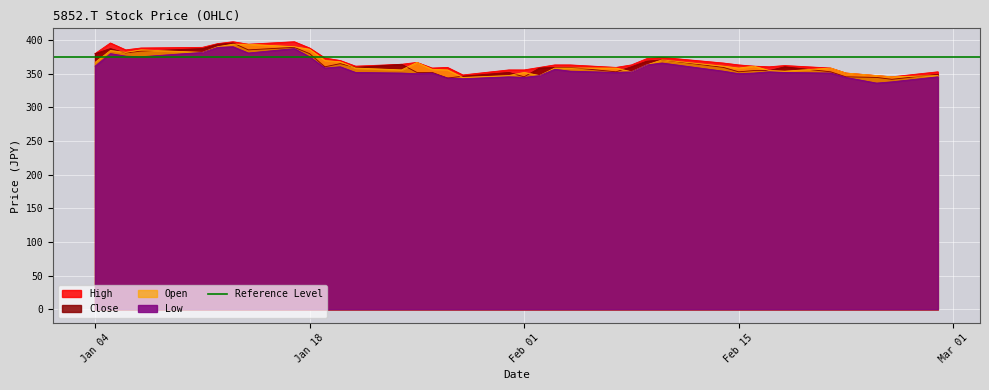

What is the lowest value of the Low series?

336.2